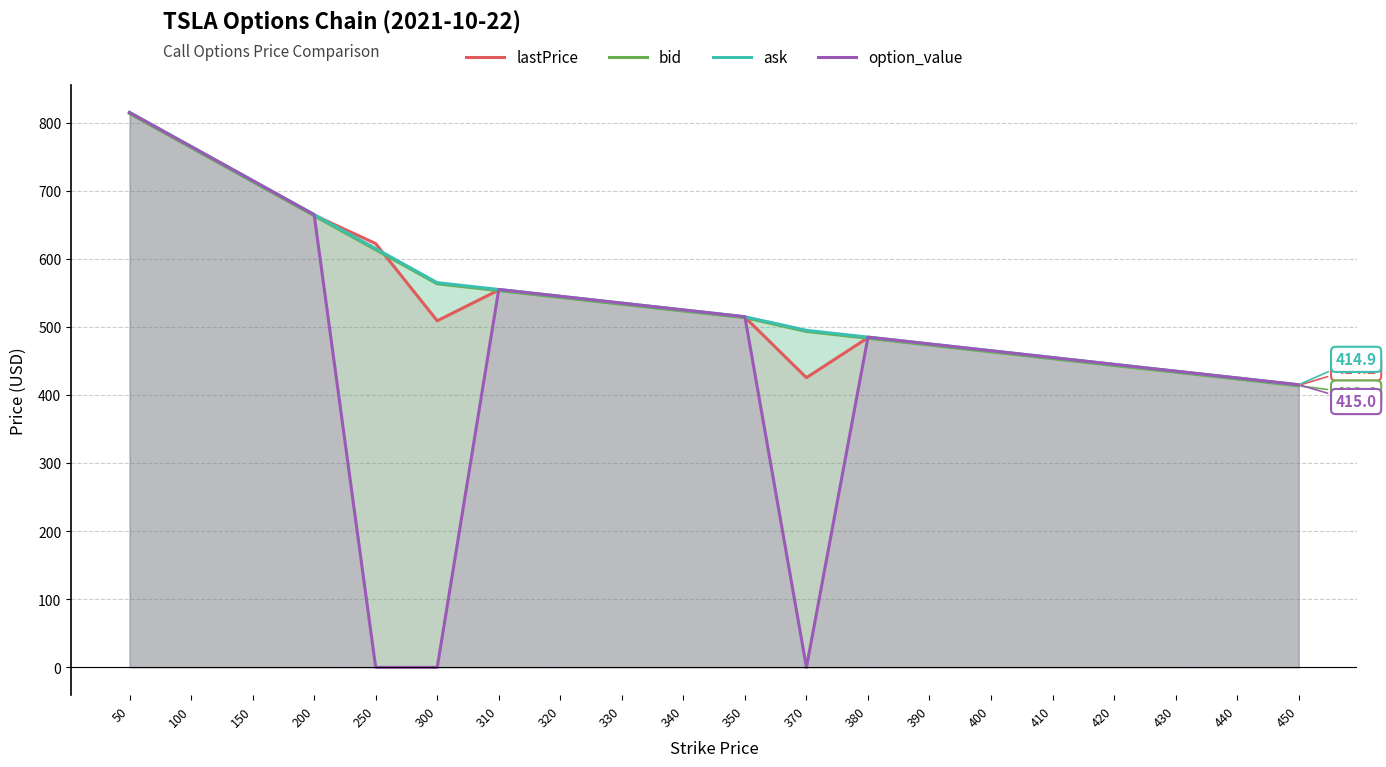

At 350, list the series in order from largest to smallest.

option_value, ask, lastPrice, bid